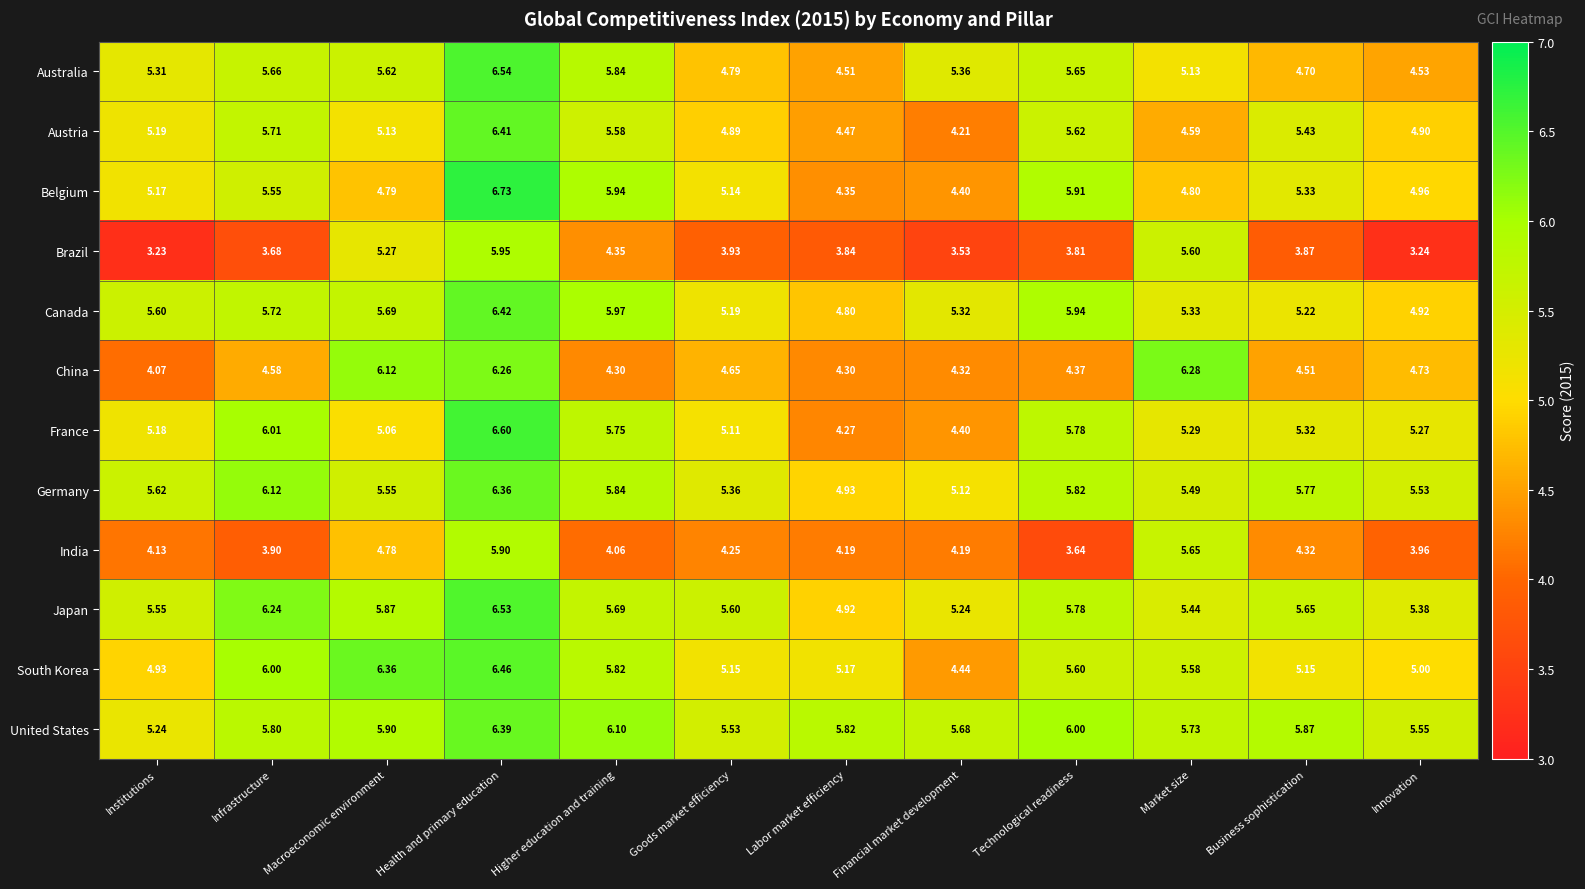

Which category has the highest value across all series?

Health and primary education